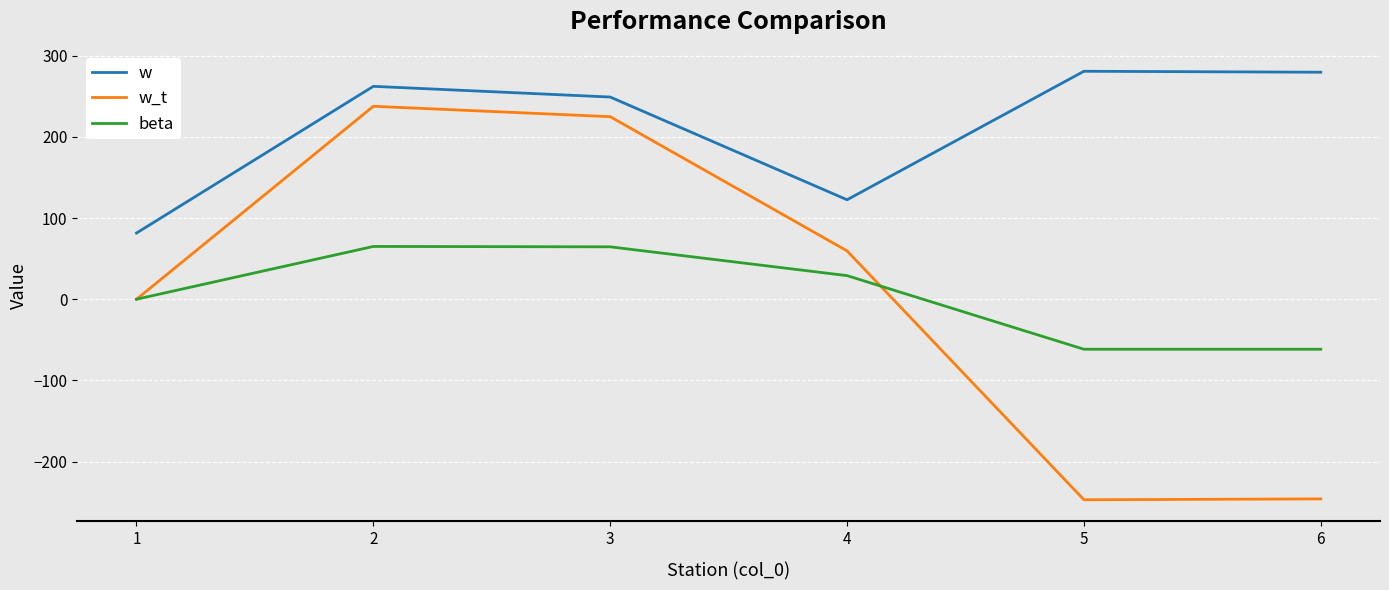

How many interior local peaks does the beta series have?

1